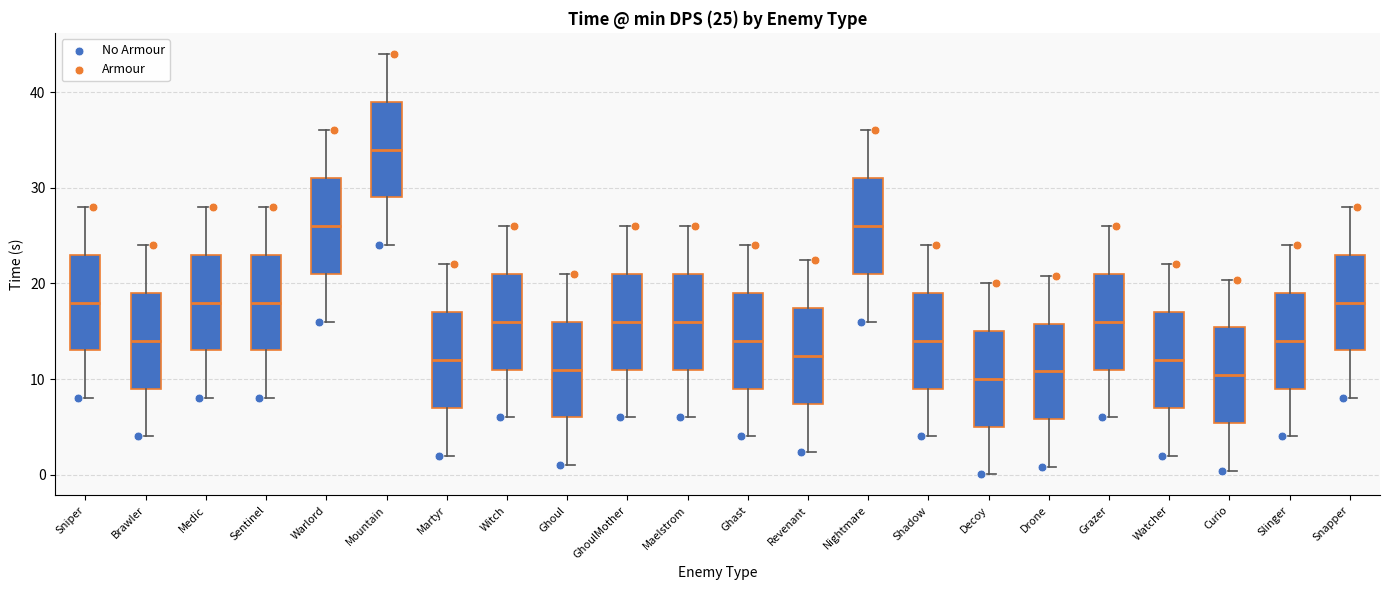

Which box's median line is the highest?

Mountain